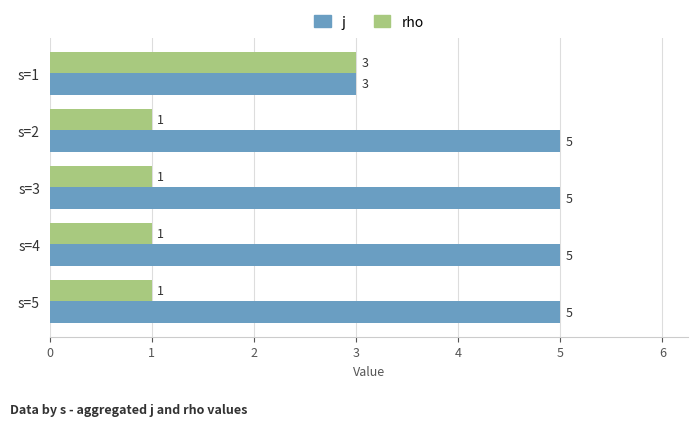

What is the minimum value for j?

3